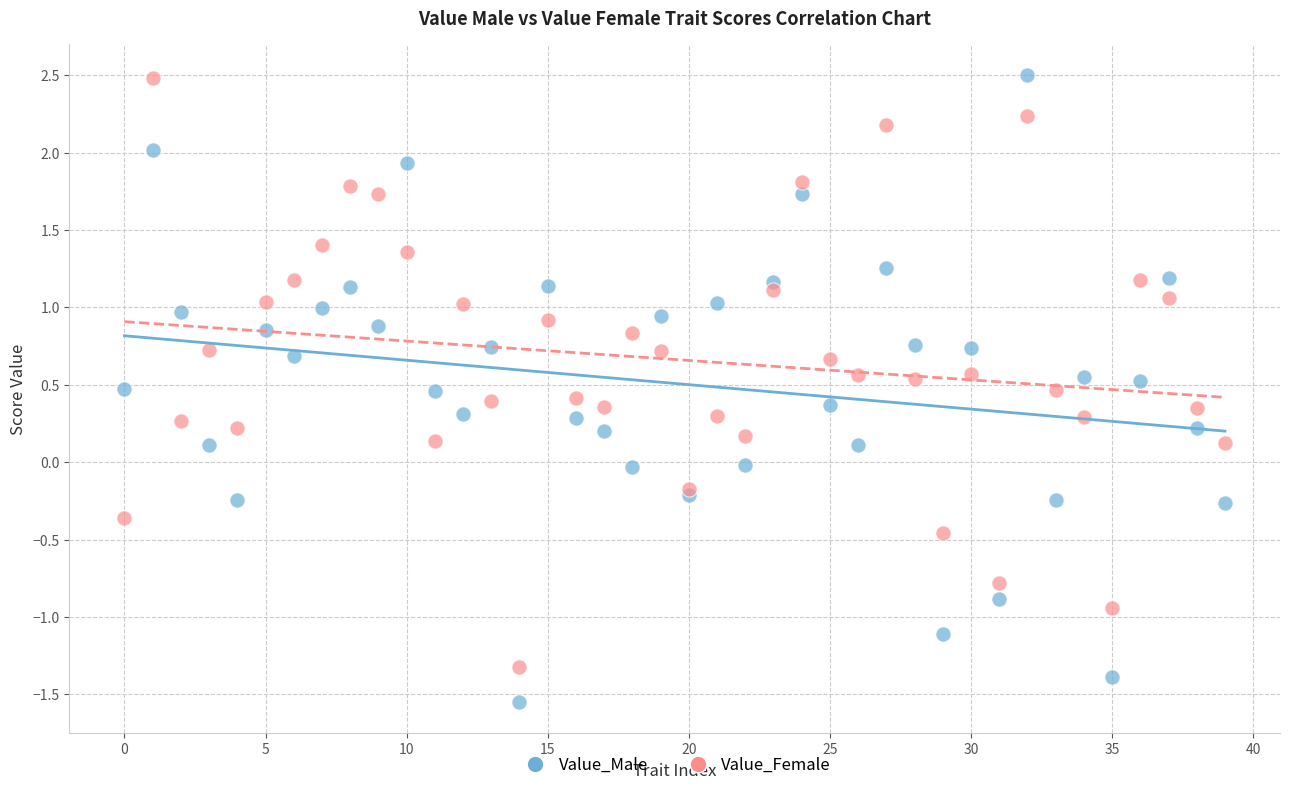

Which series has the widest spread of Y values?

Value_Male